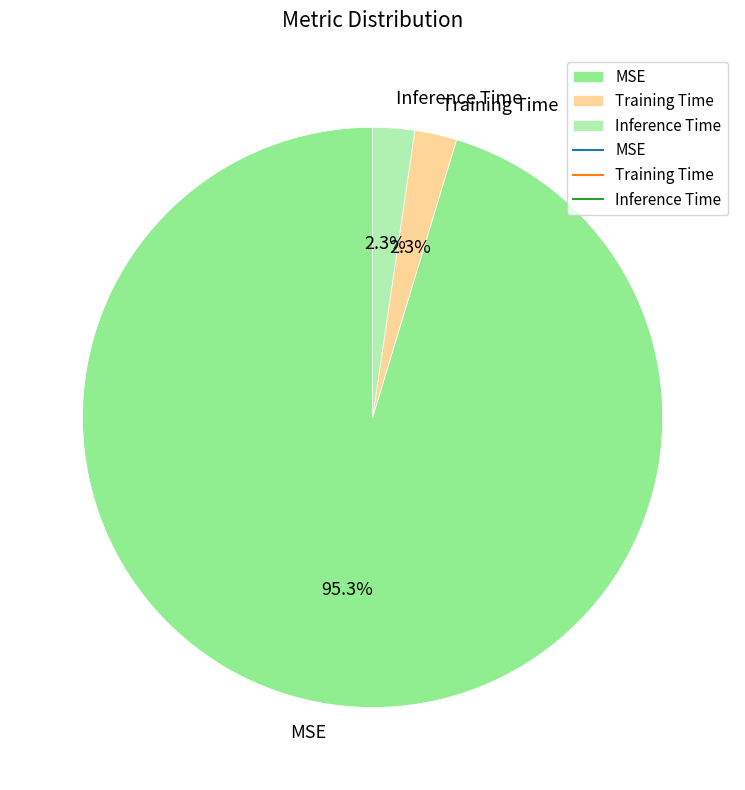

The Inference Time slice represents 2% of the pie. True or false?

True